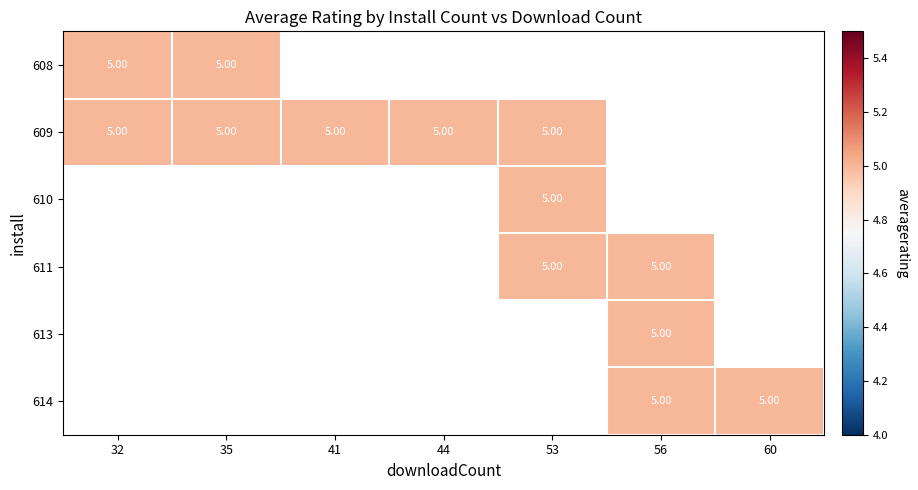

The value of 614 at 32 is 0. True or false?

True